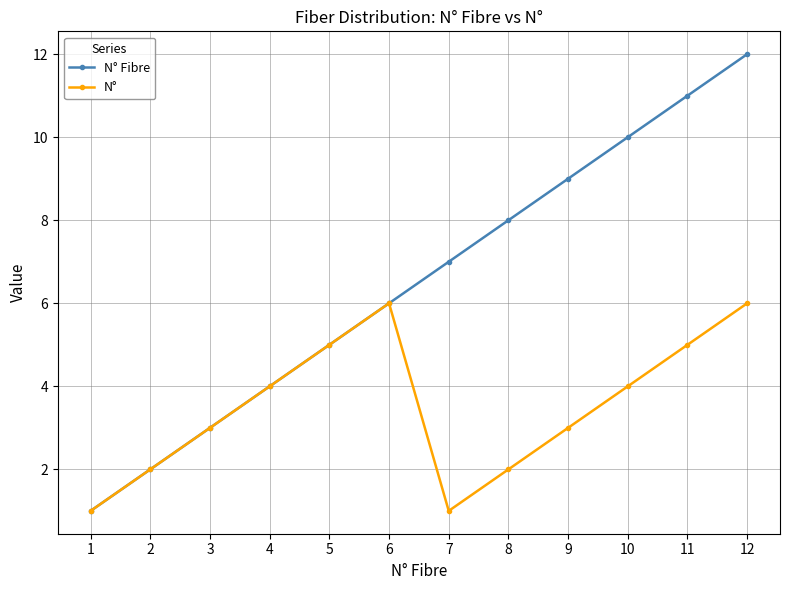

True or false: N° Fibre has more than 1 points higher than both neighbors.

False